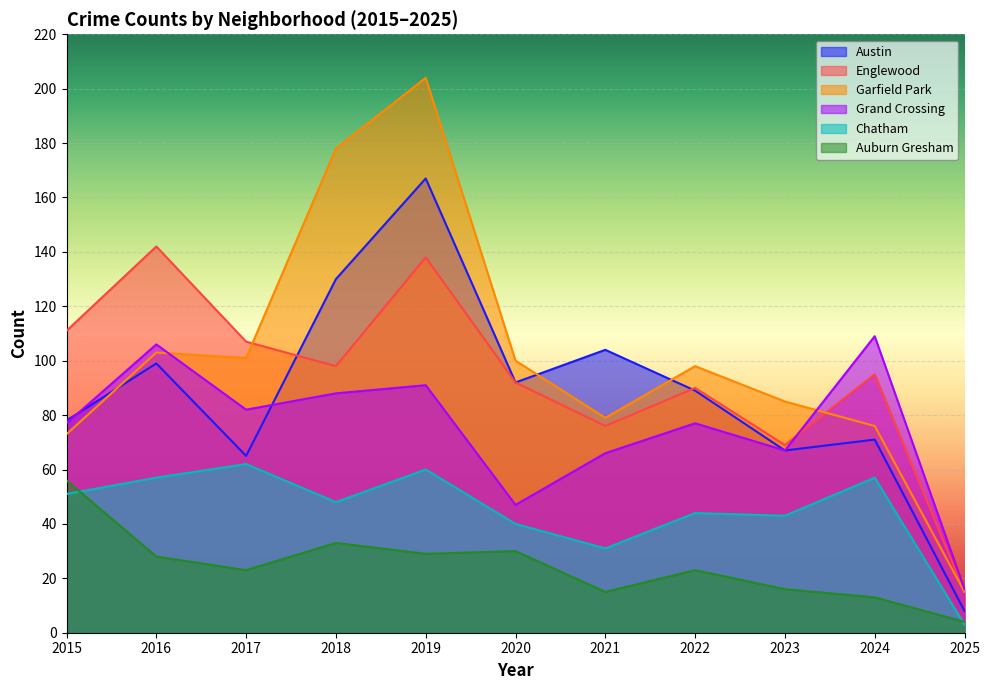

What is the sum of the Garfield Park values at 2021 and 2025?

94